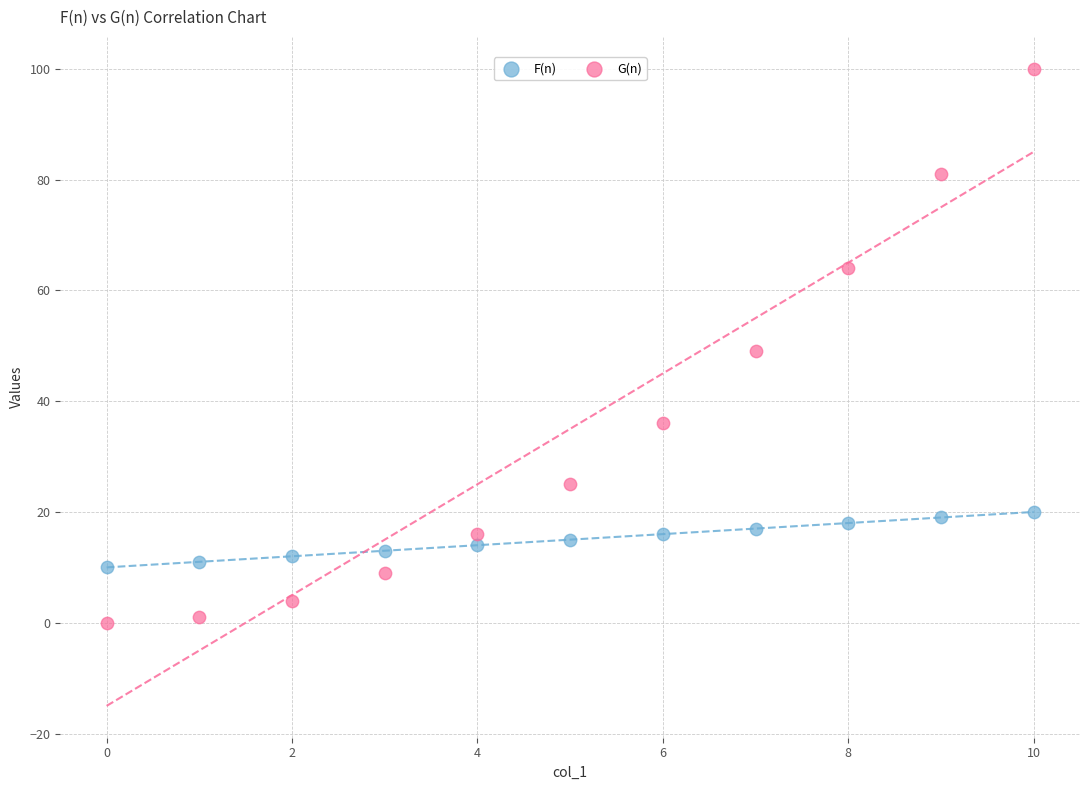

Which series reaches the minimum Y coordinate?

G(n)